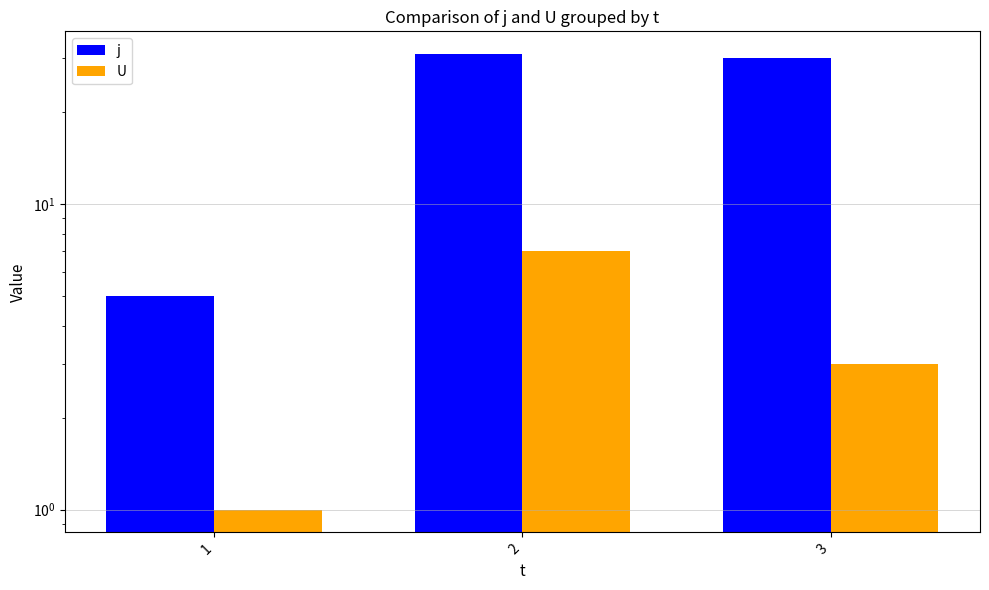

True or false: j has a value of 15 at 3.

False